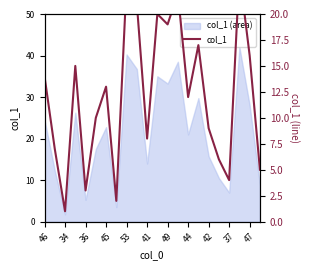

Which category has the lowest value in the col_1 (area) series?

34